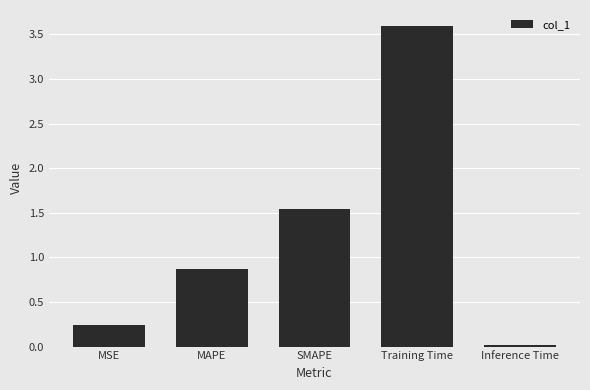

What is the label of the 1st bar from the left?

MSE